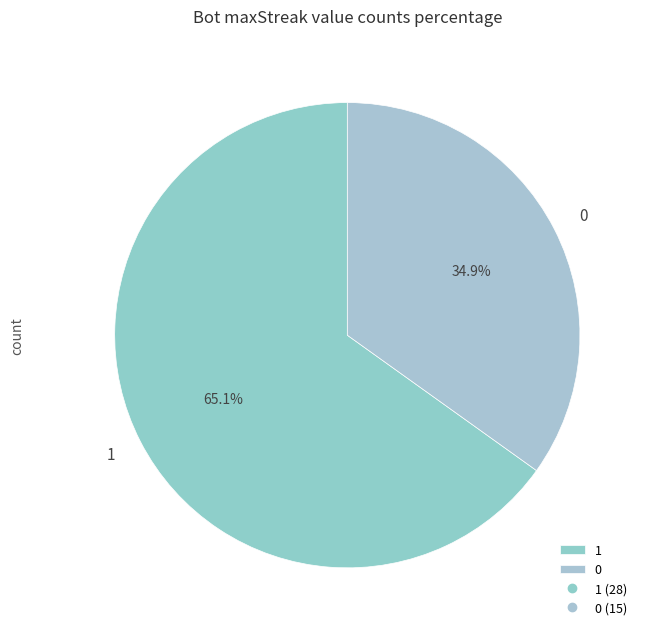

True or false: 0 accounts for 50% of the total.

False